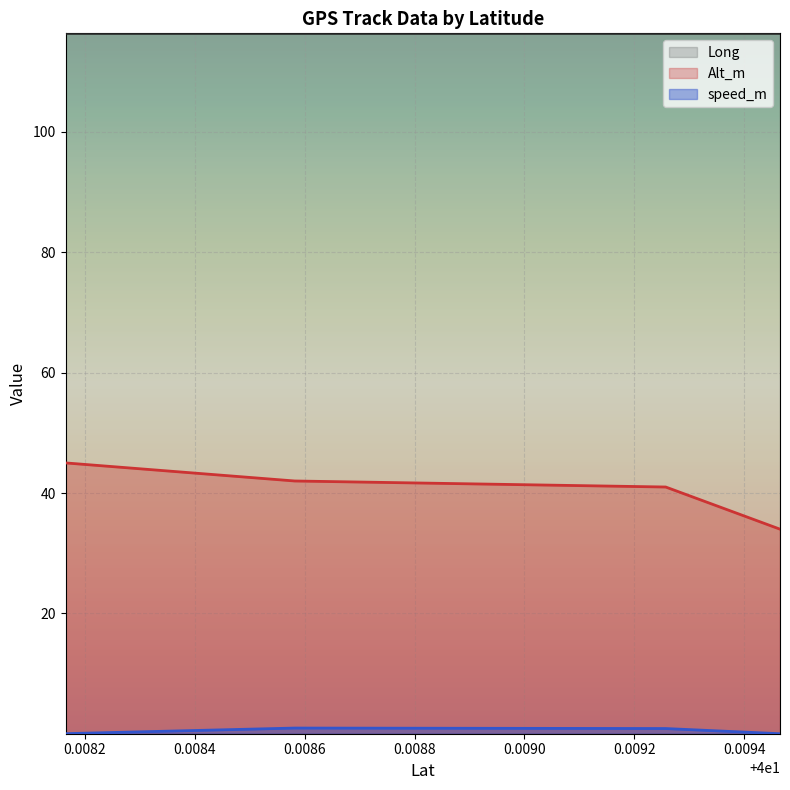

True or false: Long and speed_m intersect in this chart.

False